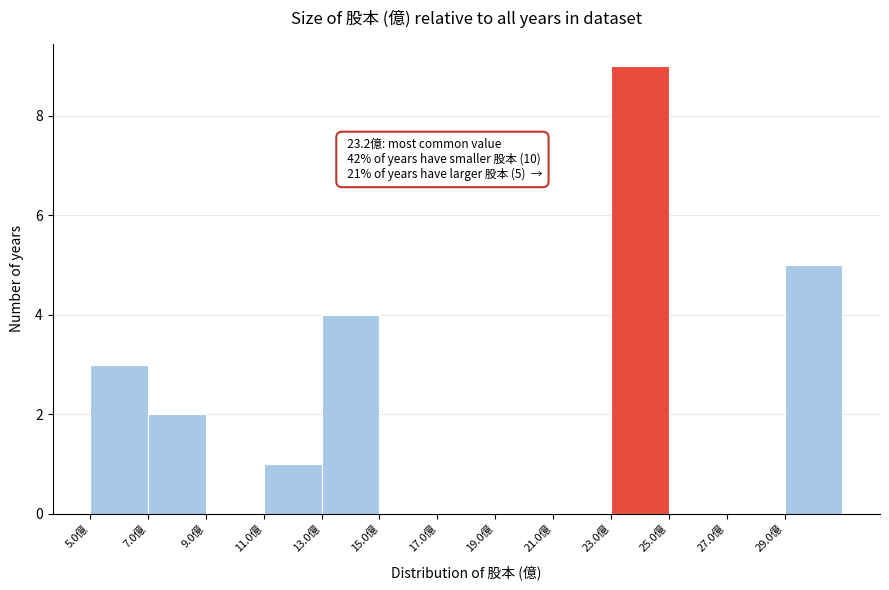

Which range on the x-axis has the tallest bar?

23 to 25